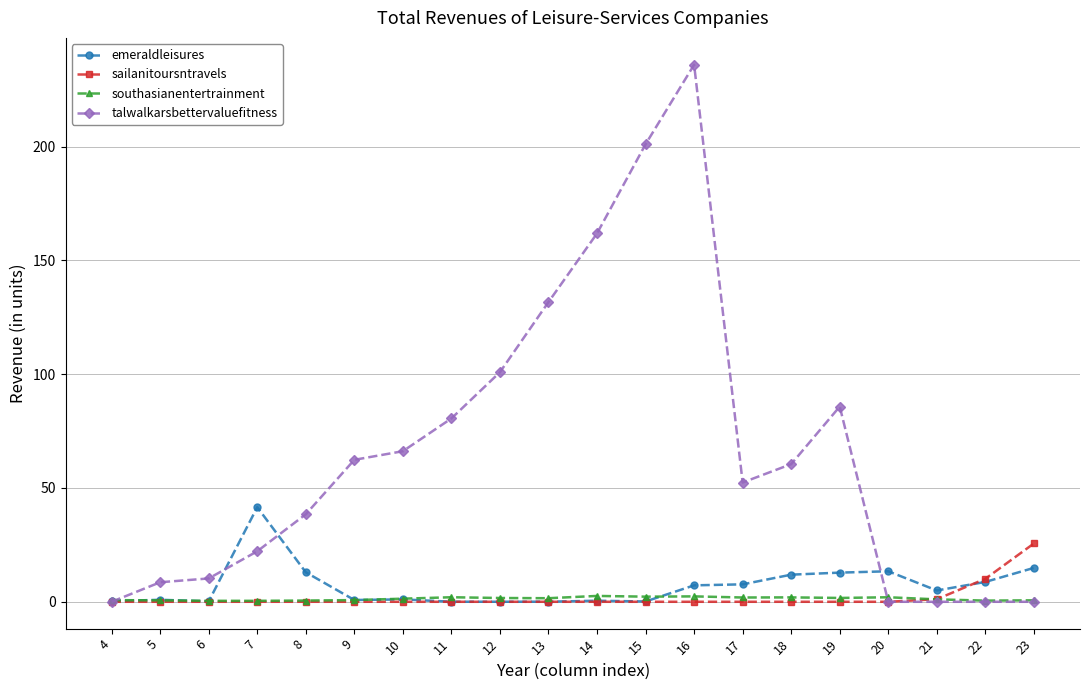

At which category is the sum across all series the highest?

16